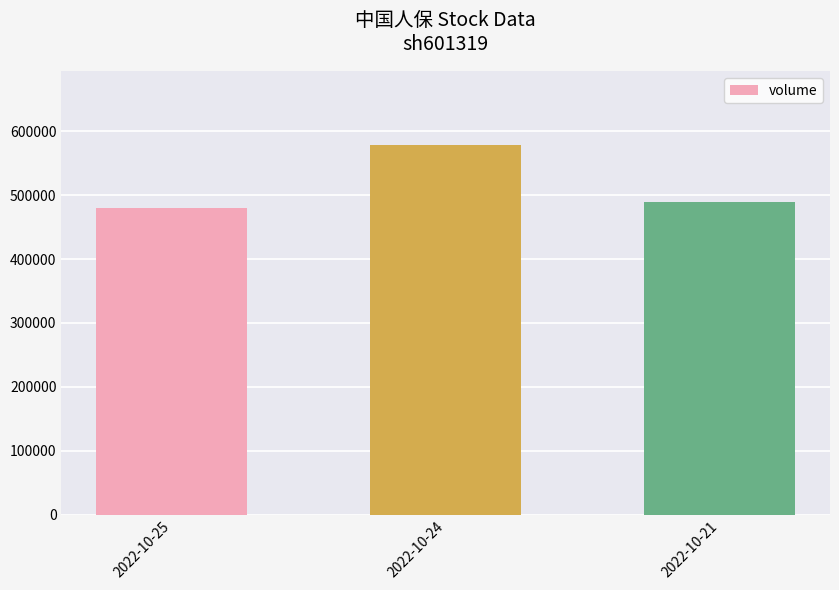

What is the difference between the values at 2022-10-21 and 2022-10-25?

9337